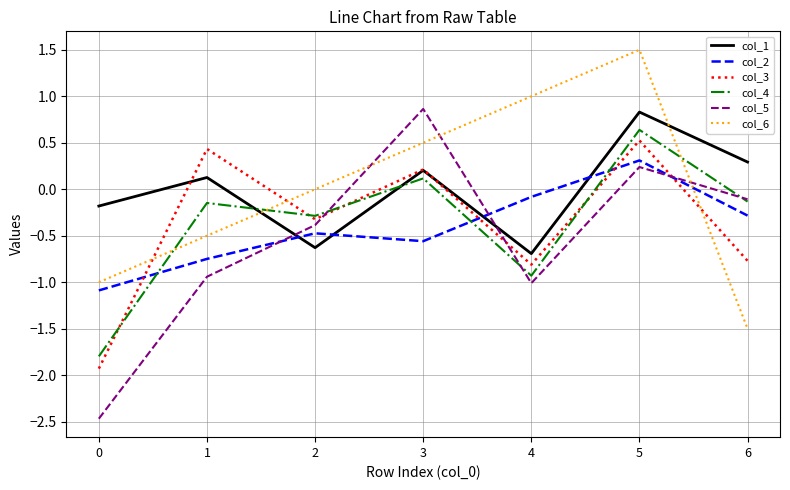

Read the col_1 value at 0.

-0.2